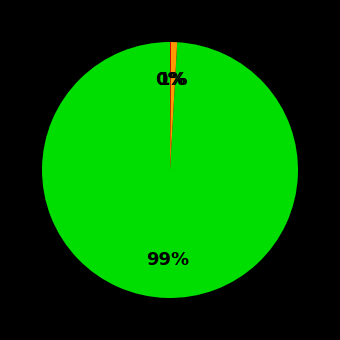

To the nearest percent, what is the average slice percentage?

33%